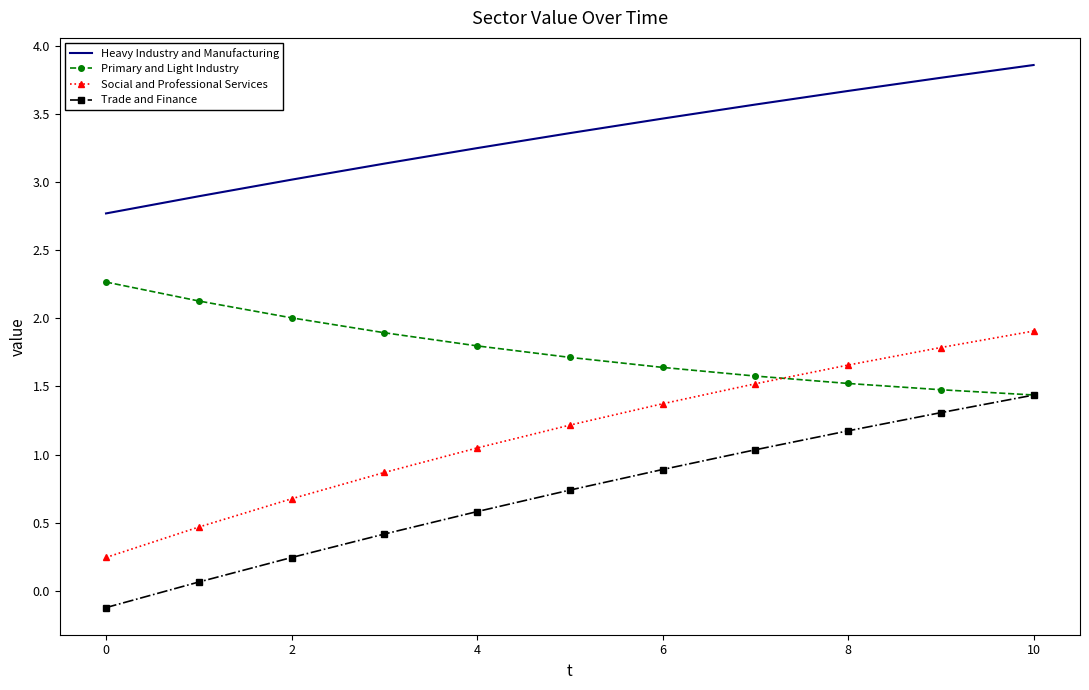

What is the greatest value displayed?

3.9